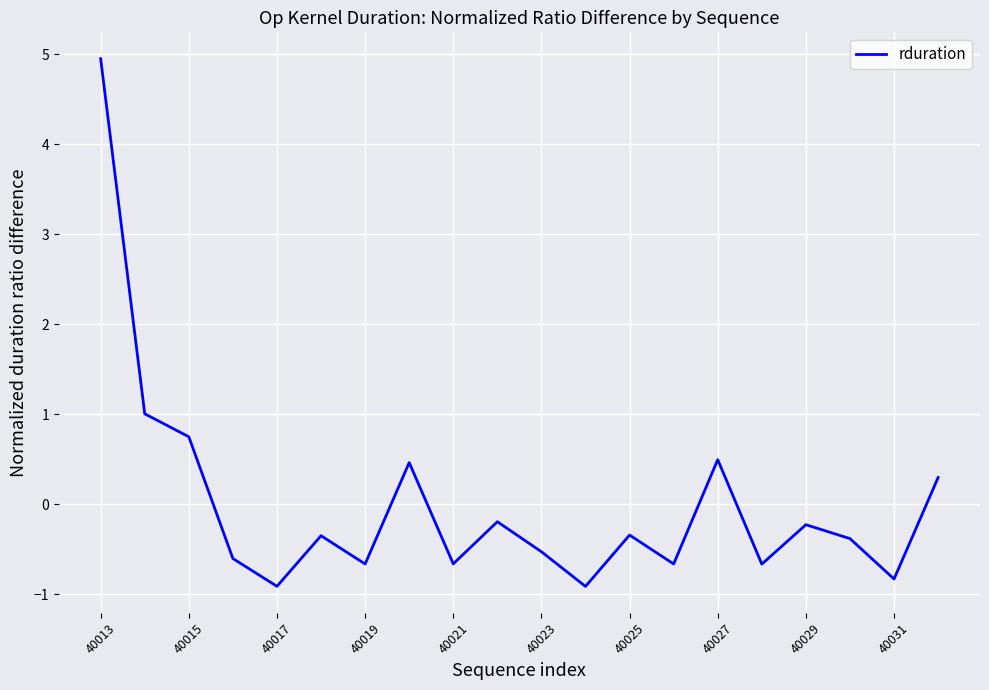

What is the minimum value shown in the chart?

-0.9